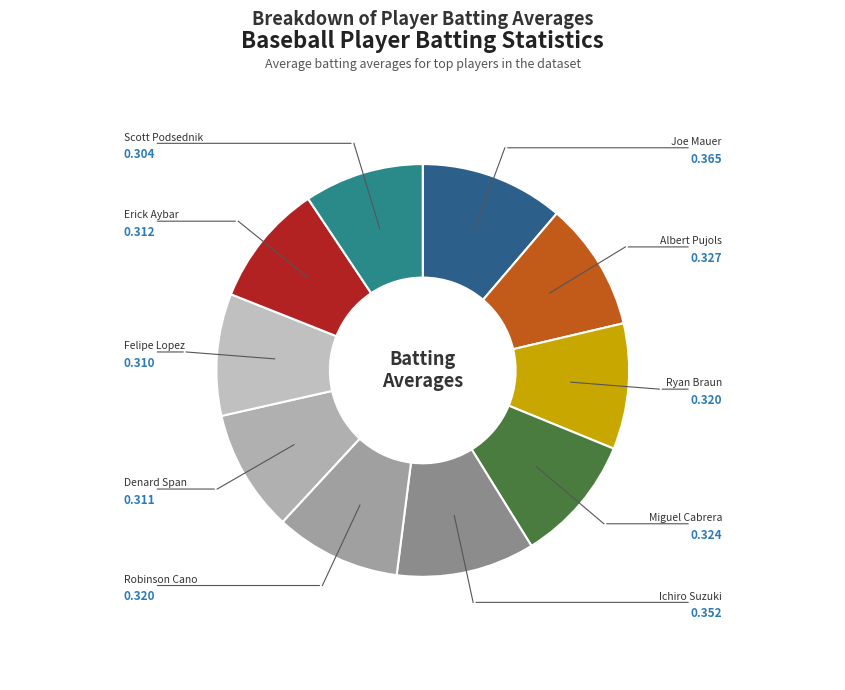

How many segments does this pie chart have?

10